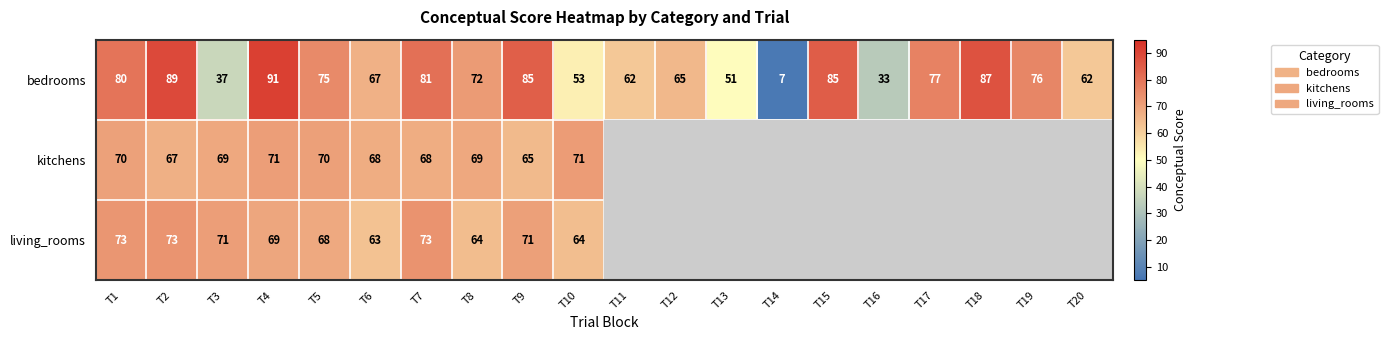

Where is bedrooms nearest to the value 49?

T13